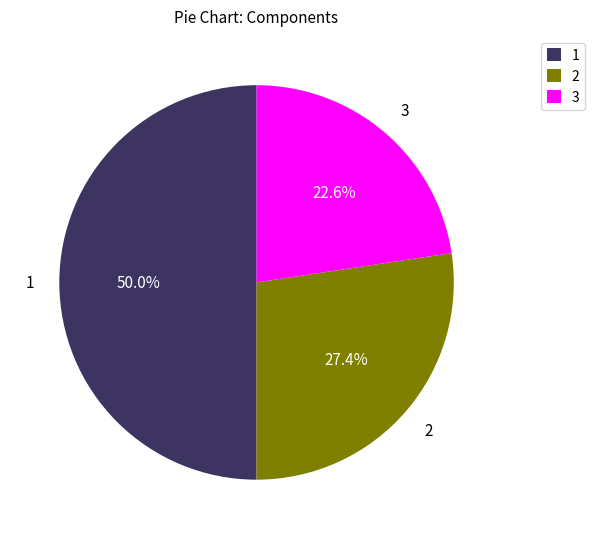

Does 3 represent more than half of the total?

No